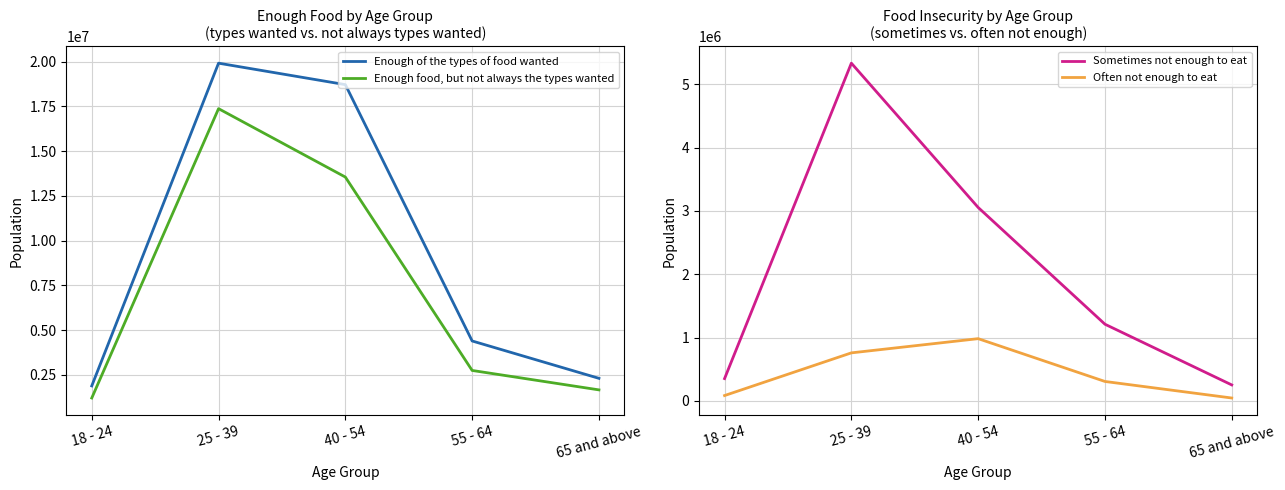

Is it true that Enough food, but not always the types wanted equals 1431836 at 55 - 64?

False